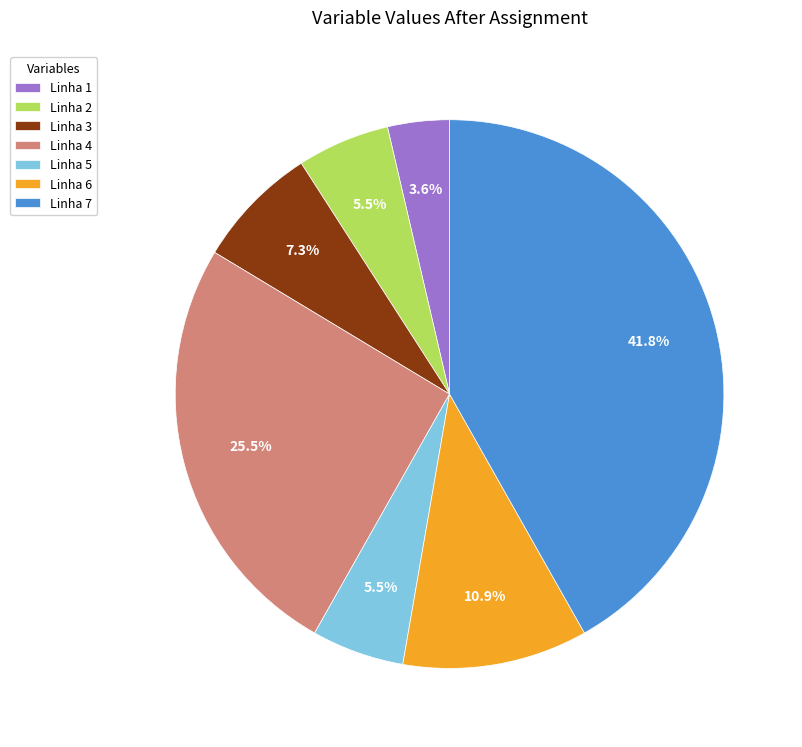

To the nearest percent, what is the difference between the Linha 5 and Linha 6 slice percentages?

5%